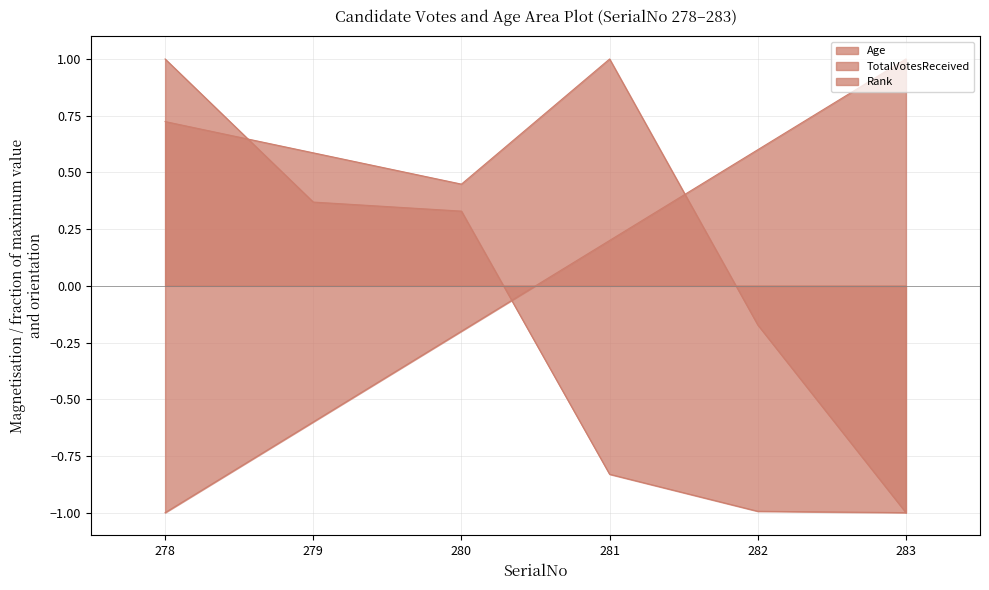

What is the total value across all series at 278?

0.7